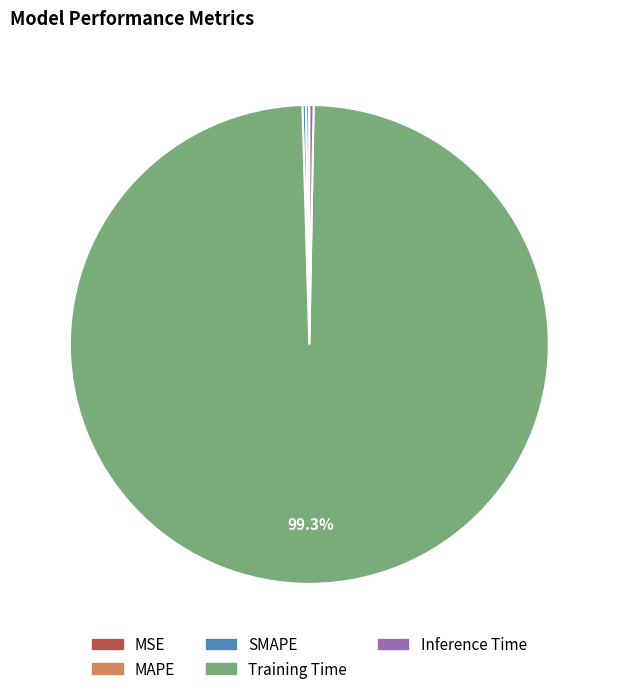

To the nearest percent, what is the average slice percentage?

20%